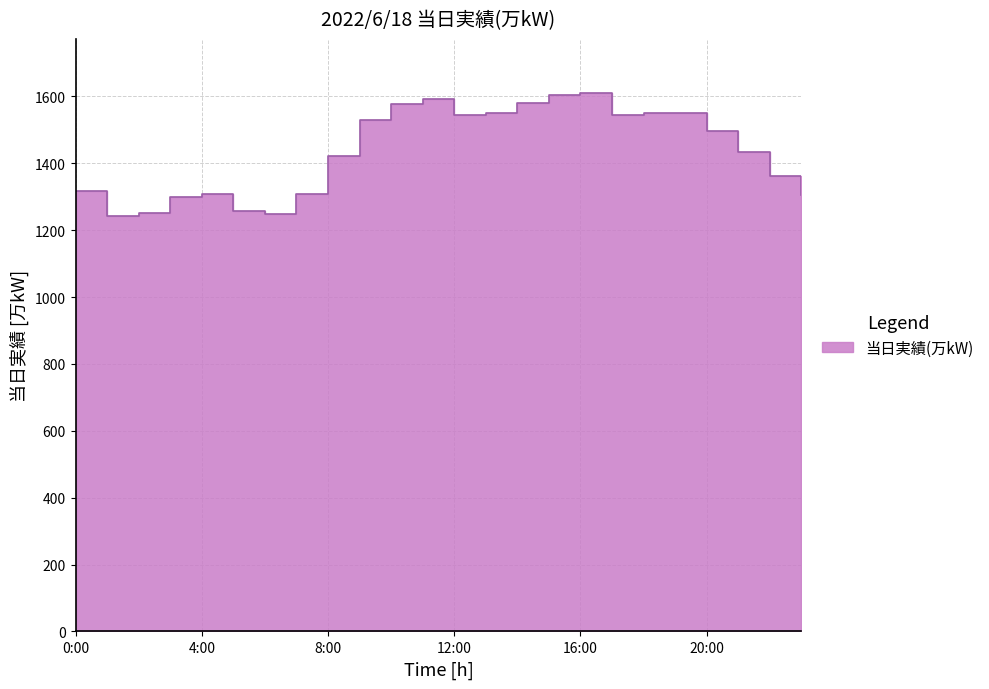

What is the change in value from 10:00 to 21:00?

-143